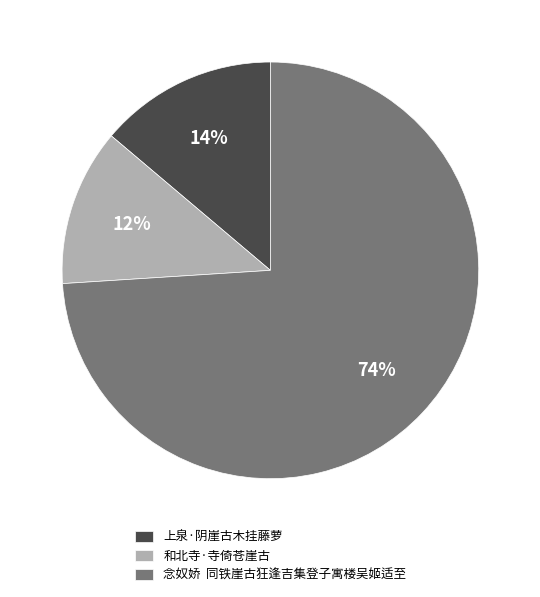

Which slice is the smallest?

和北寺·寺倚苍崖古